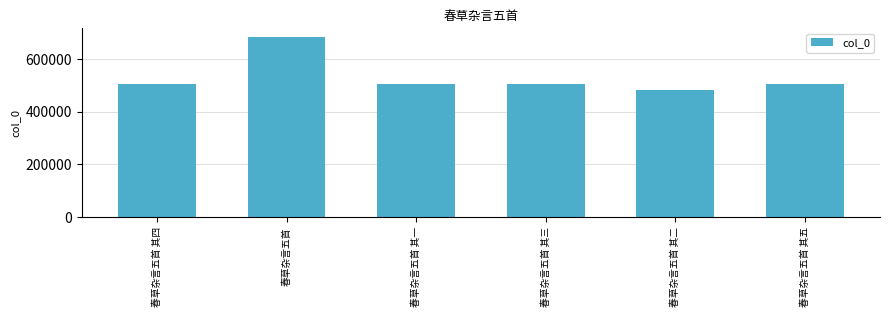

Which label corresponds to the largest value in the chart?

春草杂言五首